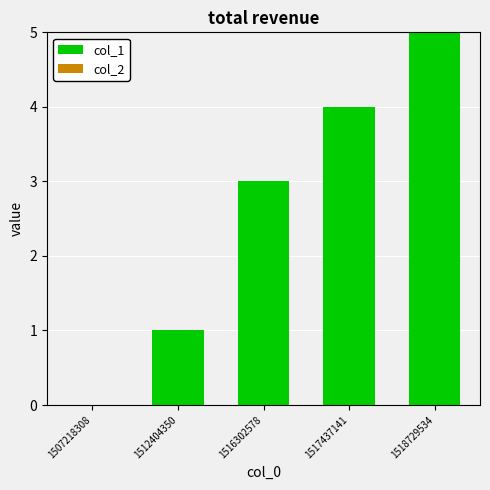

Which label corresponds to the largest value in the chart?

1518729534